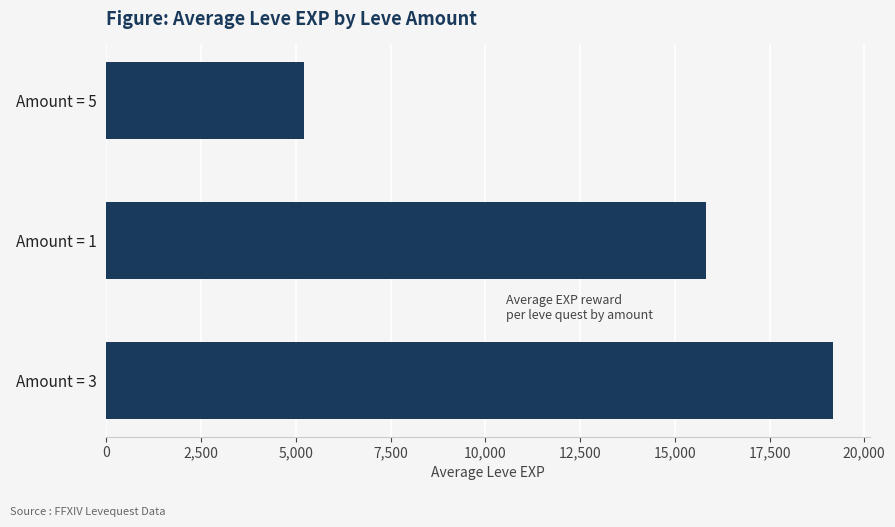

Between Amount = 1 and Amount = 5, which is larger?

Amount = 1